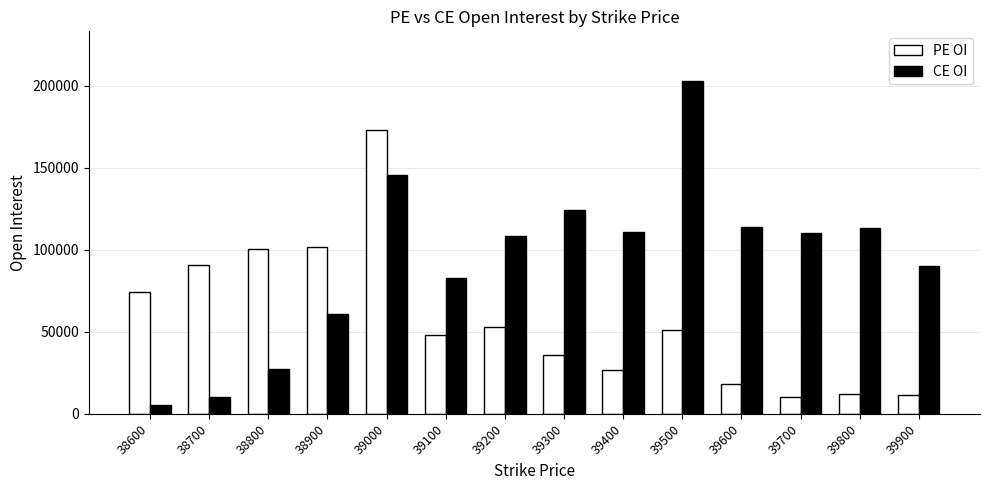

How many bars are there in each group?

2